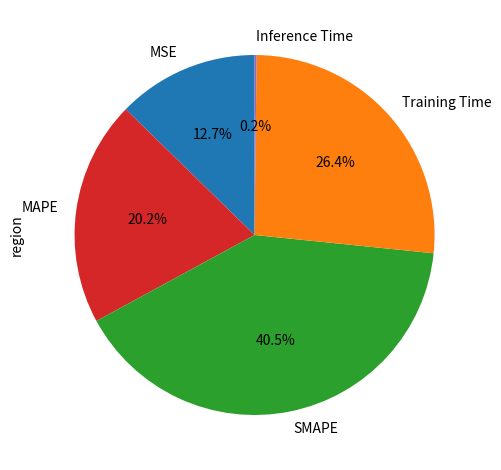

What is the largest slice in the pie chart?

SMAPE